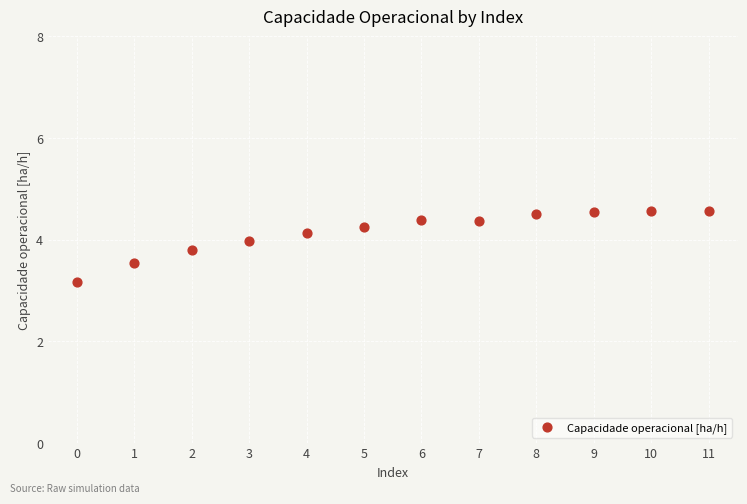

What is the average Y value?

4.2